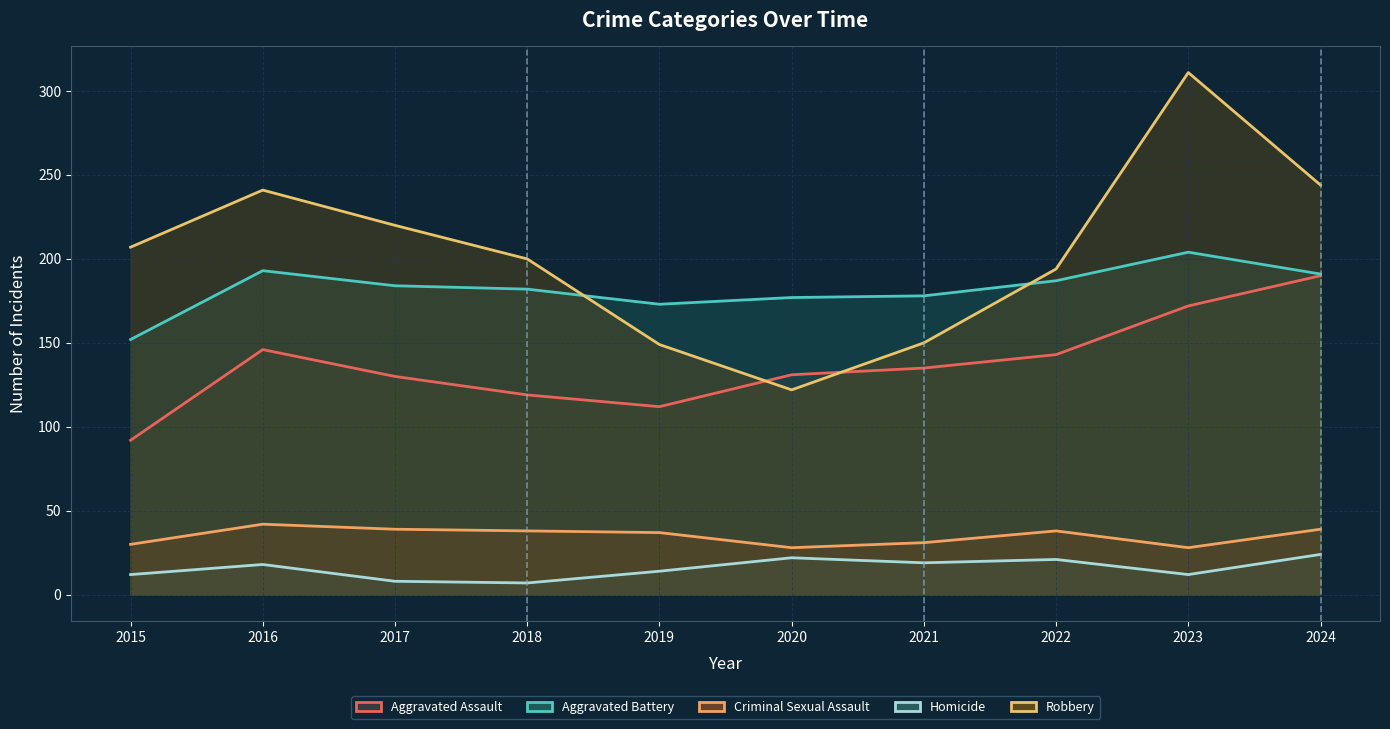

At how many categories does at least one series exceed 78?

10